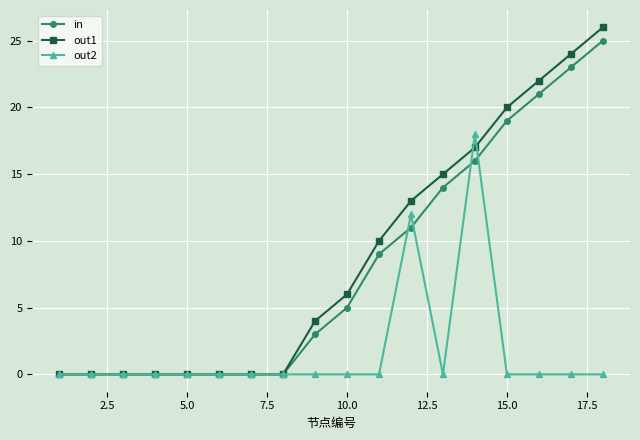

What is the maximum value for in?

25